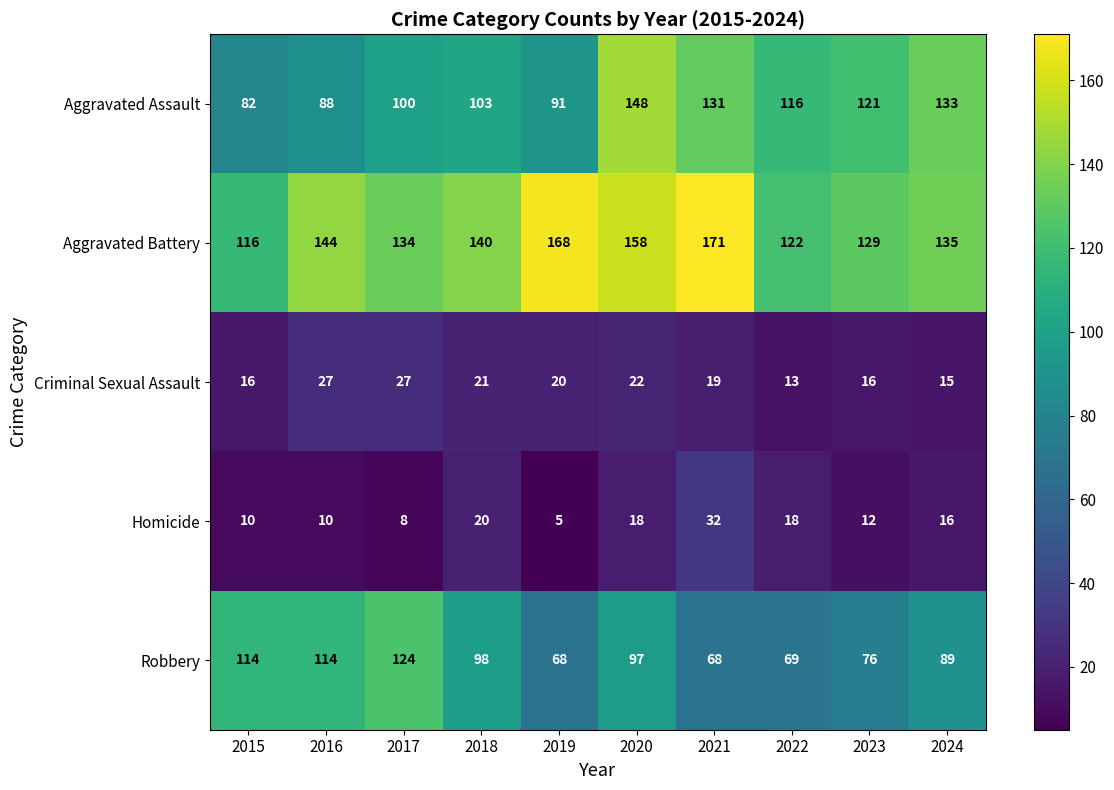

At 2016, list the series in order from largest to smallest.

Aggravated Battery, Robbery, Aggravated Assault, Criminal Sexual Assault, Homicide